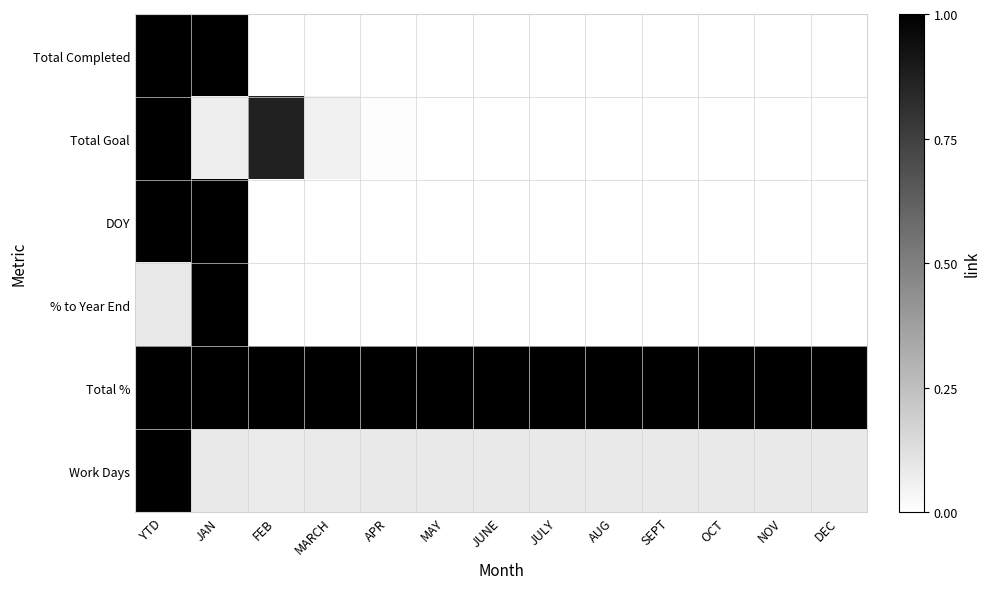

Between JAN and DEC, which series saw the biggest shift?

Total Completed